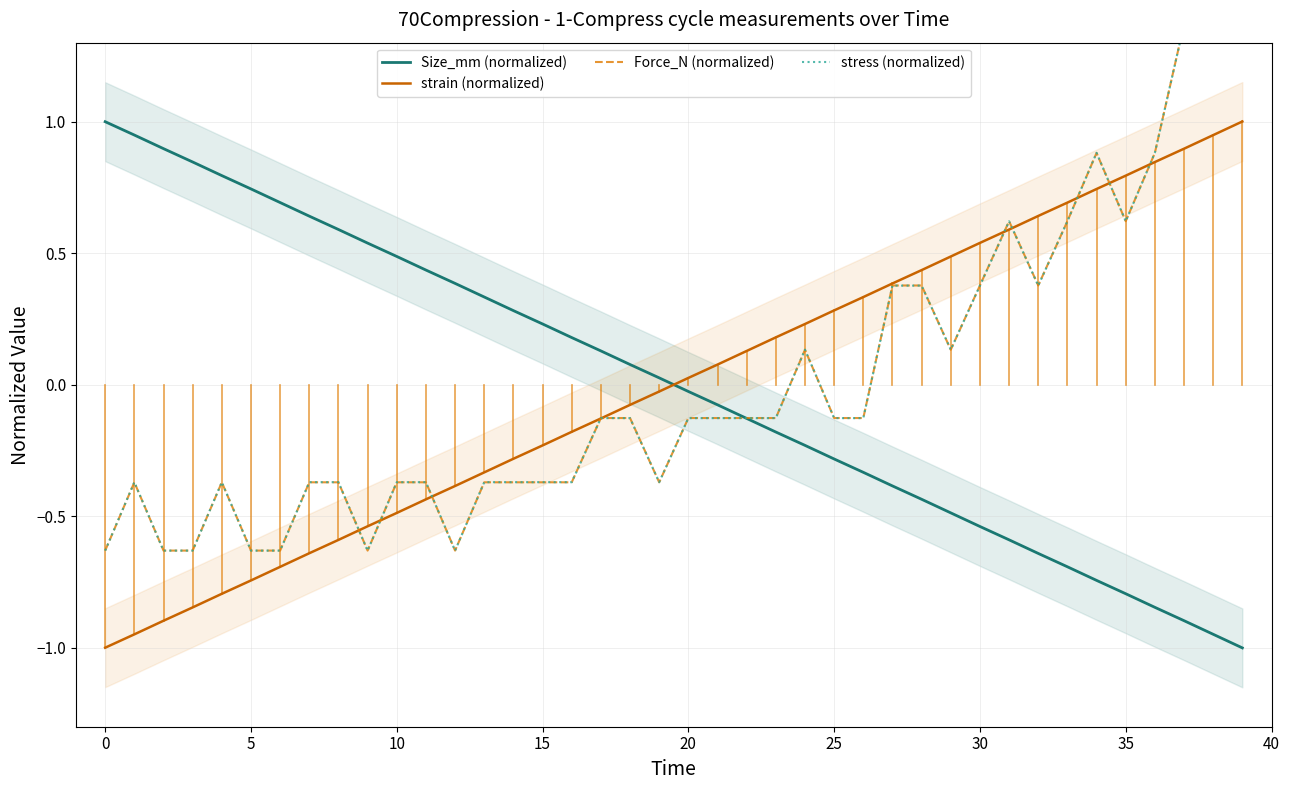

How many lines are shown in the chart?

4